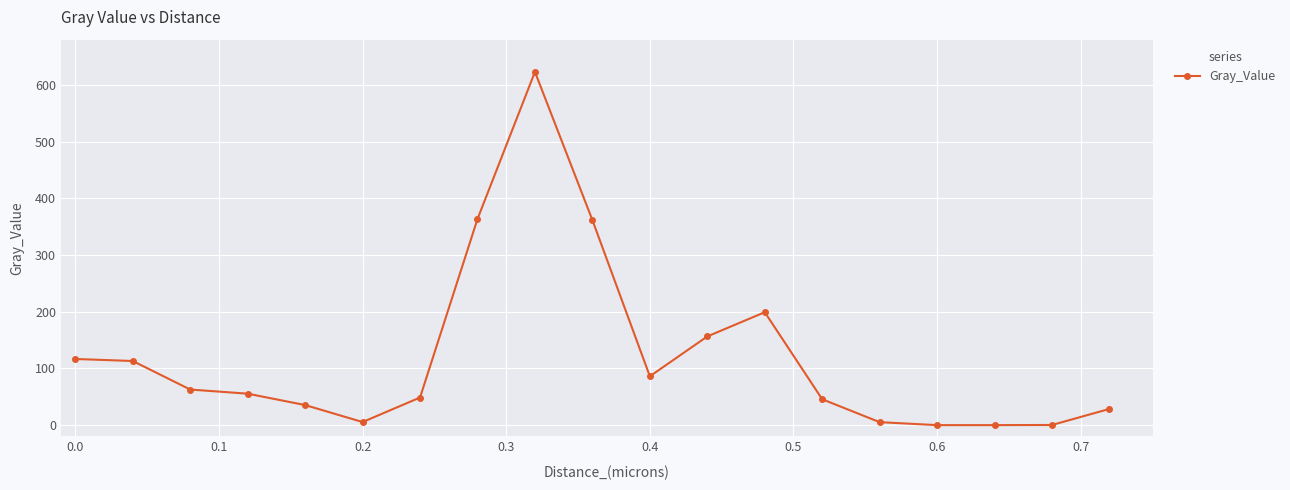

What is the sum of all values?

2307.7